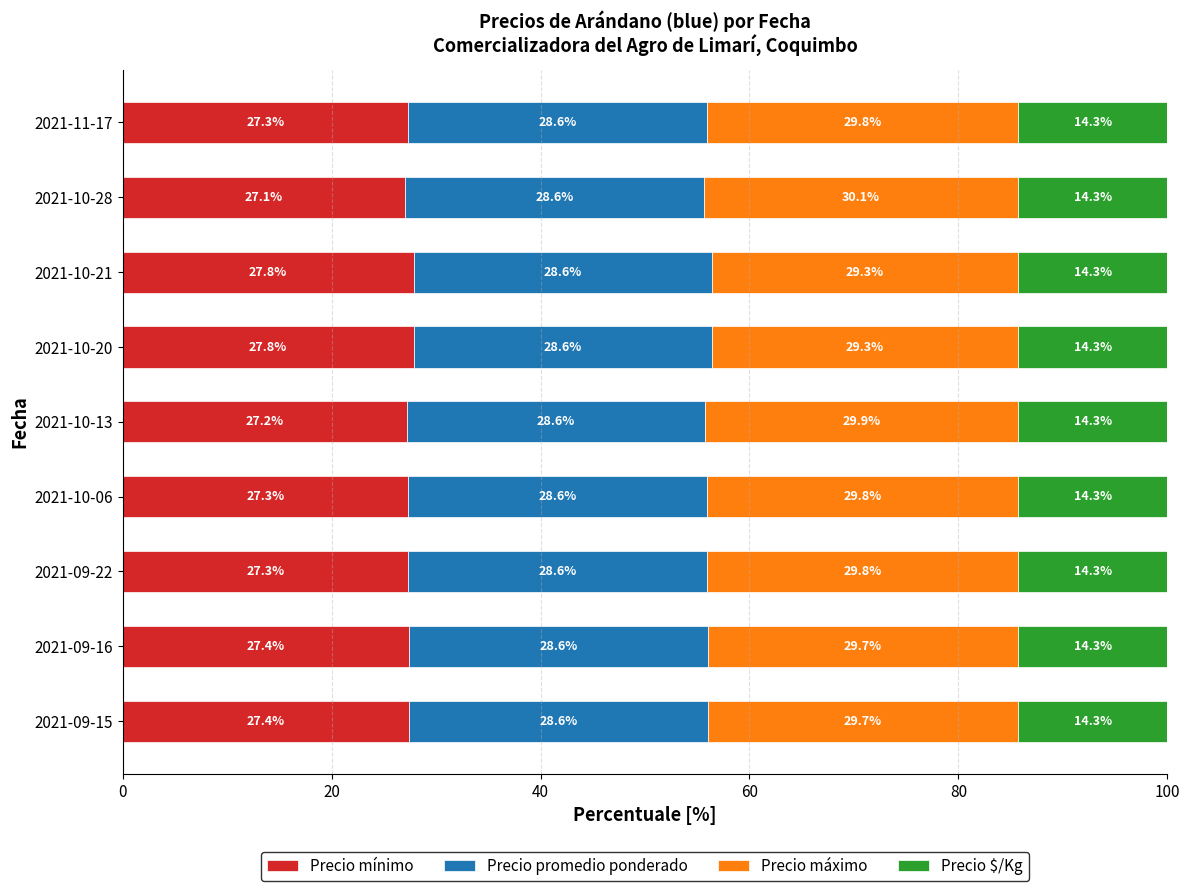

True or false: Precio mínimo has a value of 41.2 at 2021-10-06.

False